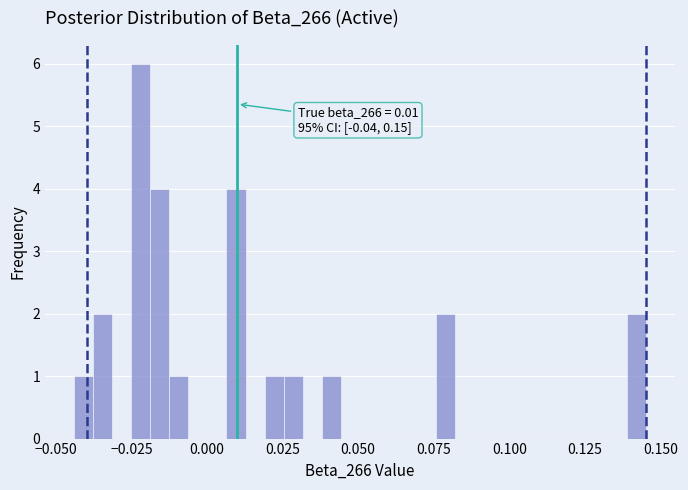

Read against the x-axis, roughly where is the centre of the tallest bar?

-0.020